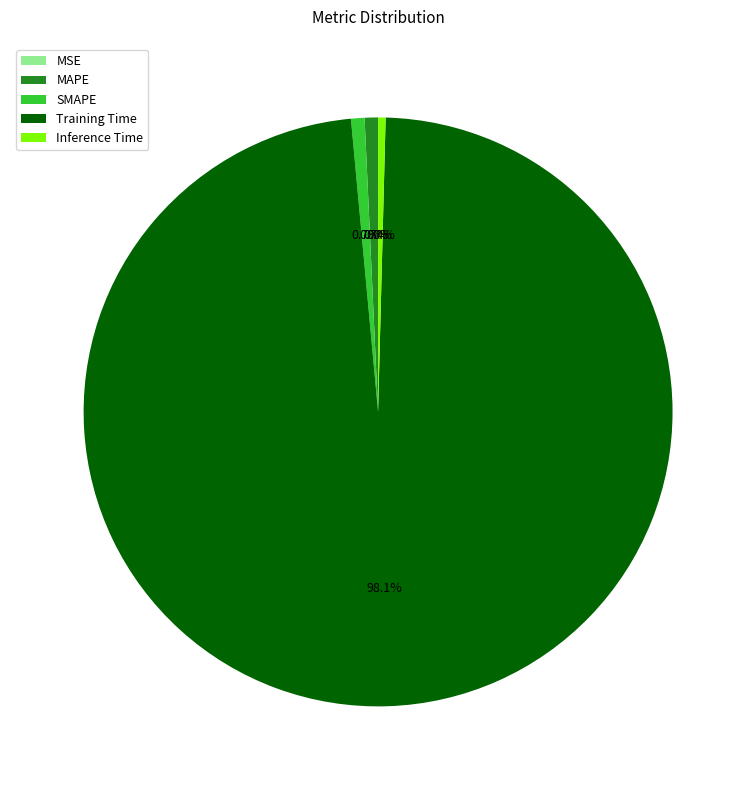

Which category accounts for the majority?

Training Time